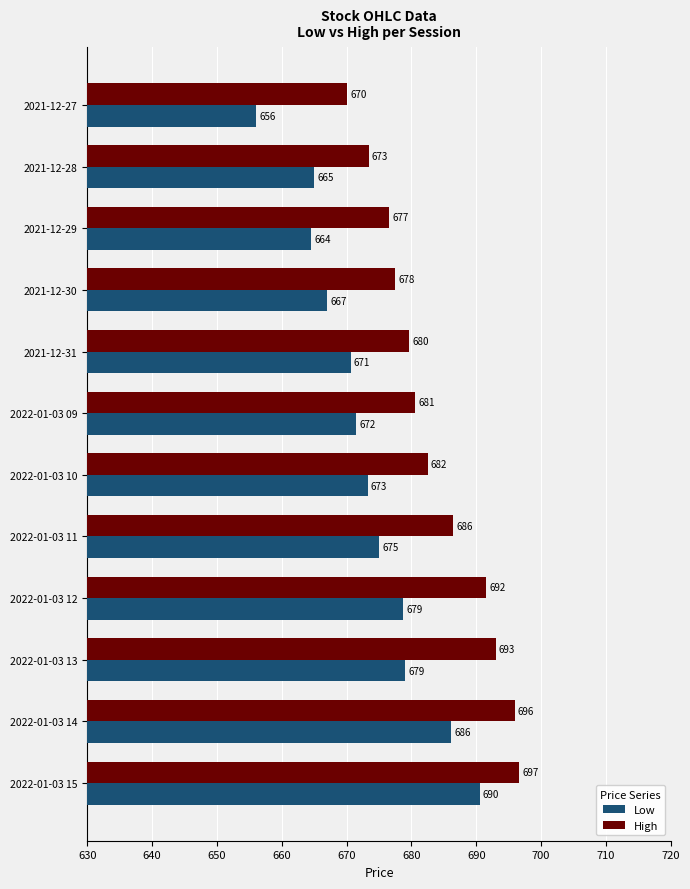

Which series has the widest spread of values?

Low